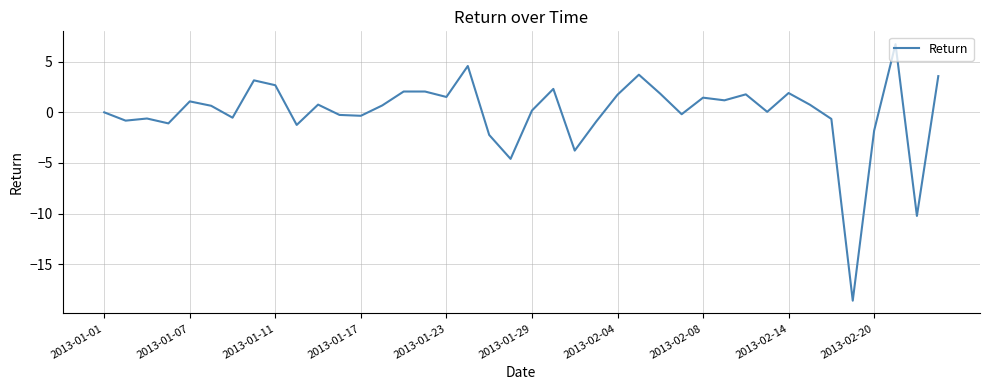

What is the minimum value shown in the chart?

-18.6